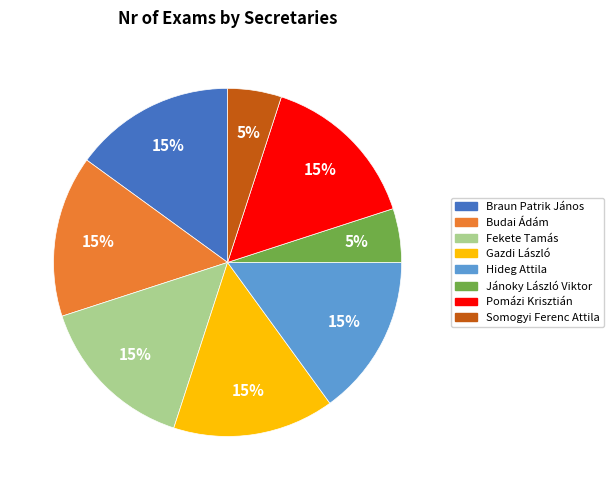

To the nearest percent, what is the difference between the largest and smallest slice percentages?

10%